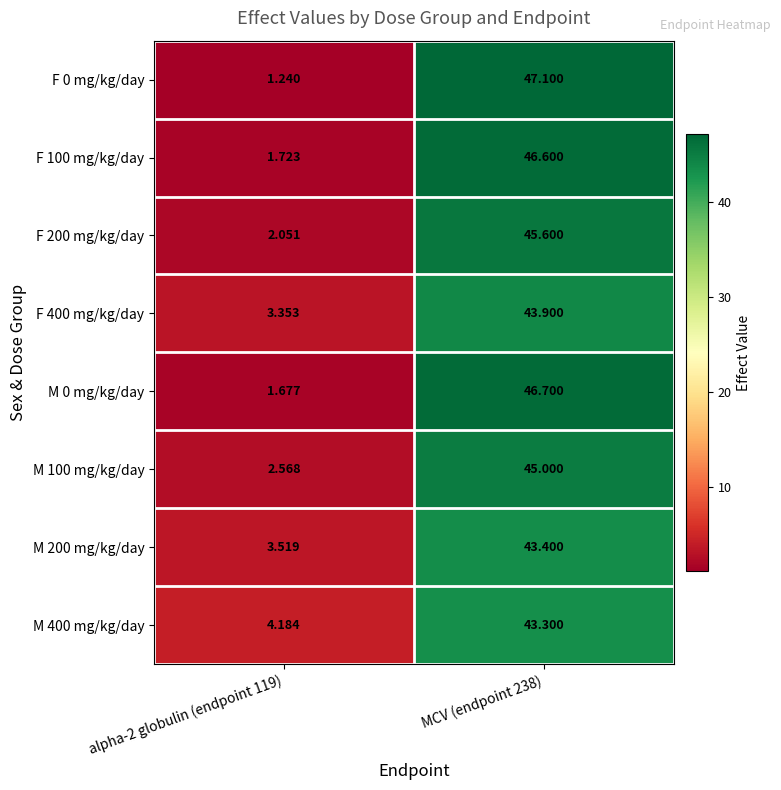

How many values in the F 0 mg/kg/day series exceed 47?

1